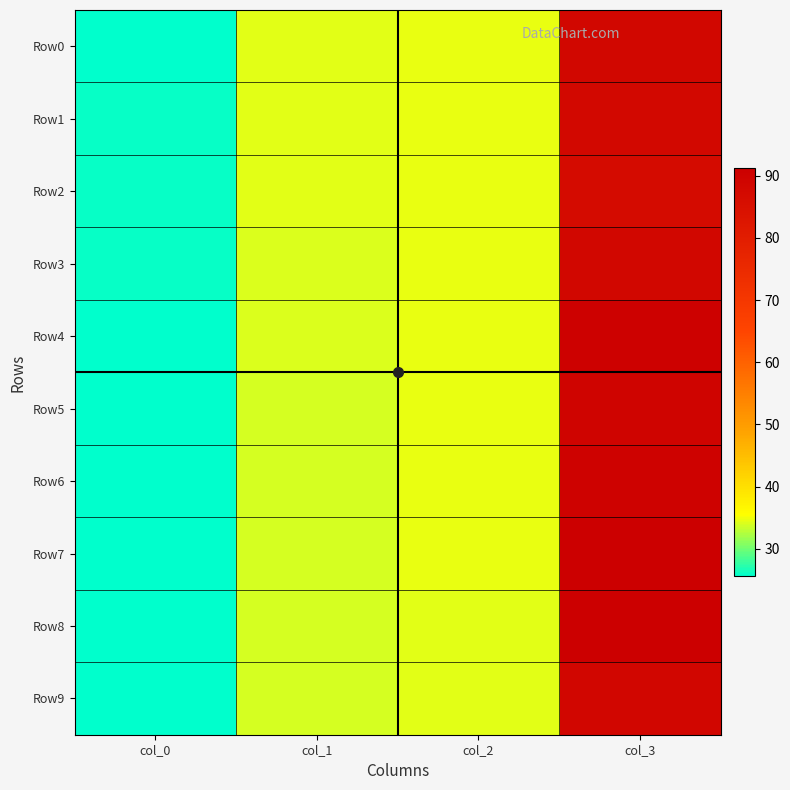

What is the maximum value shown in the chart?

91.2